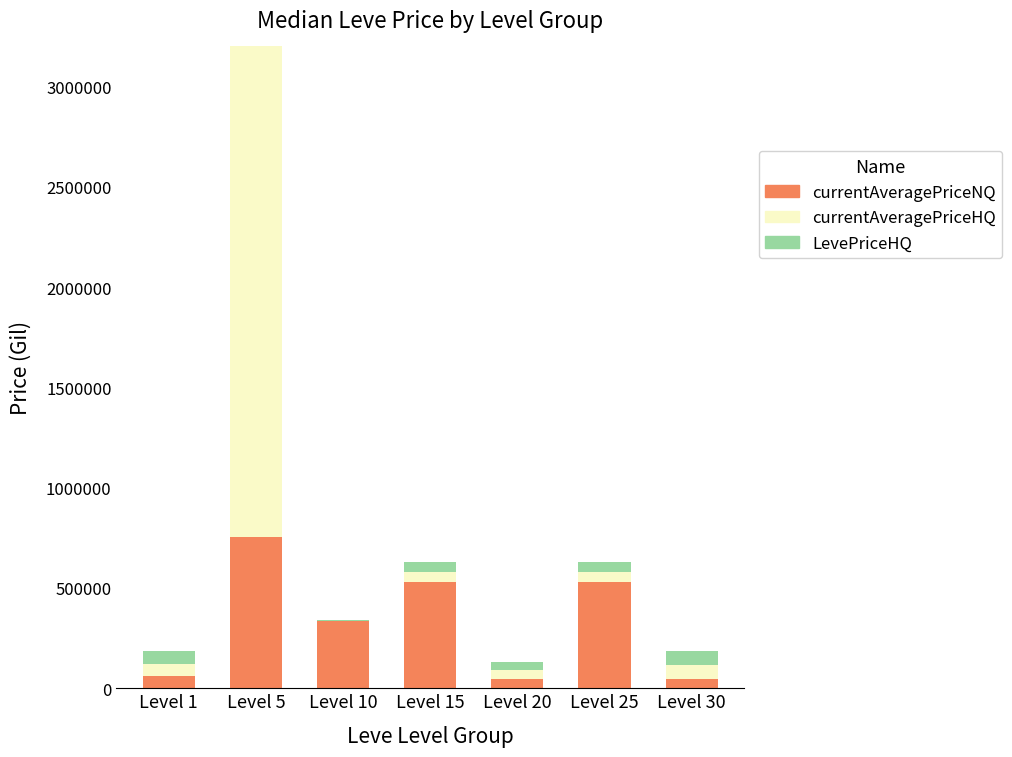

The currentAveragePriceHQ series shows 68232.6 at Level 15. True or false?

False